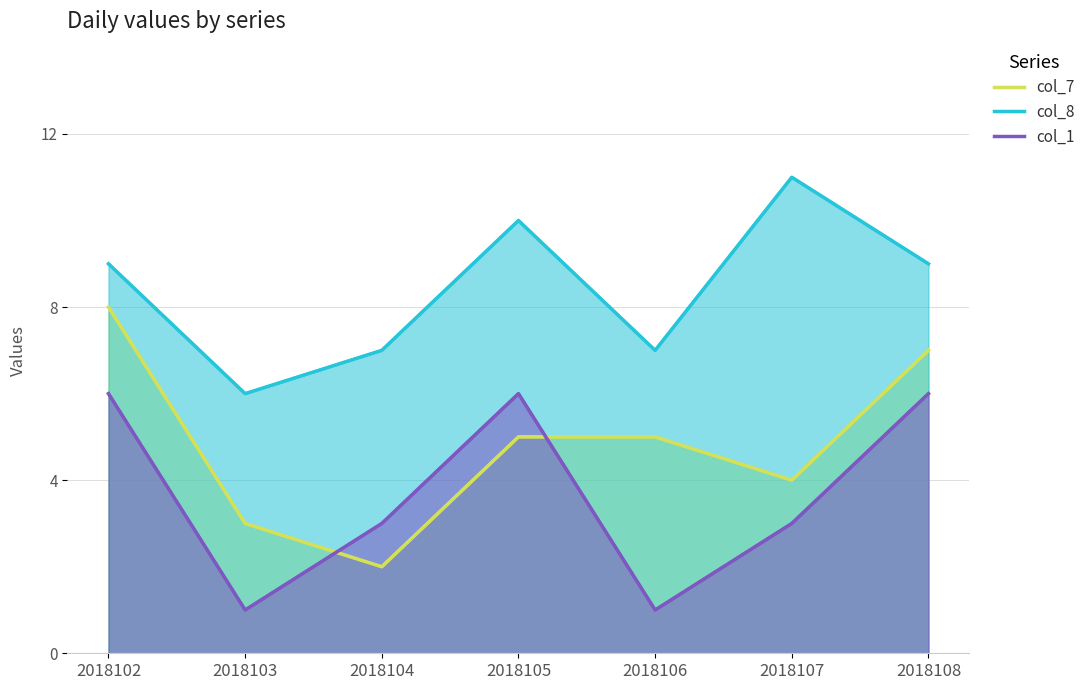

Where do col_7 and col_1 first cross each other?

2018103 and 2018104